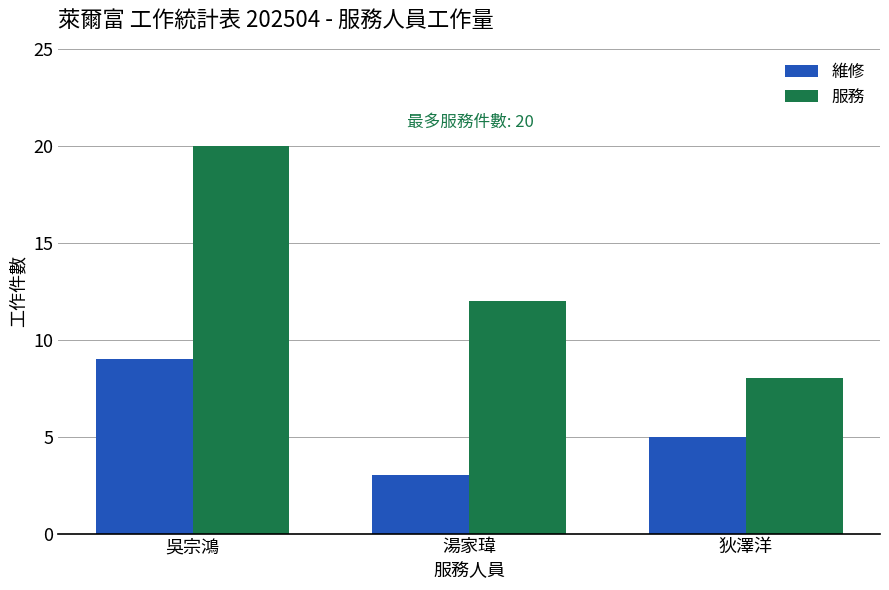

What is the label of the 3rd bar from the right?

吳宗鴻